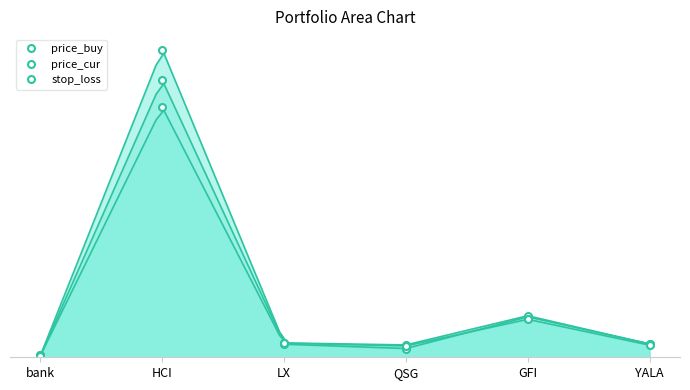

What is the value of the price_buy point at the 4th from the left?

4.8